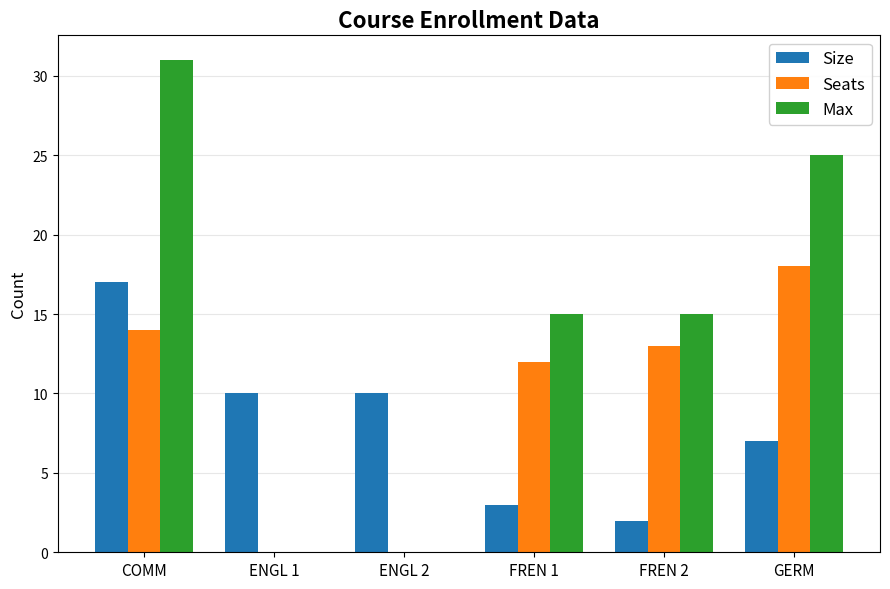

How many groups of bars are there?

6